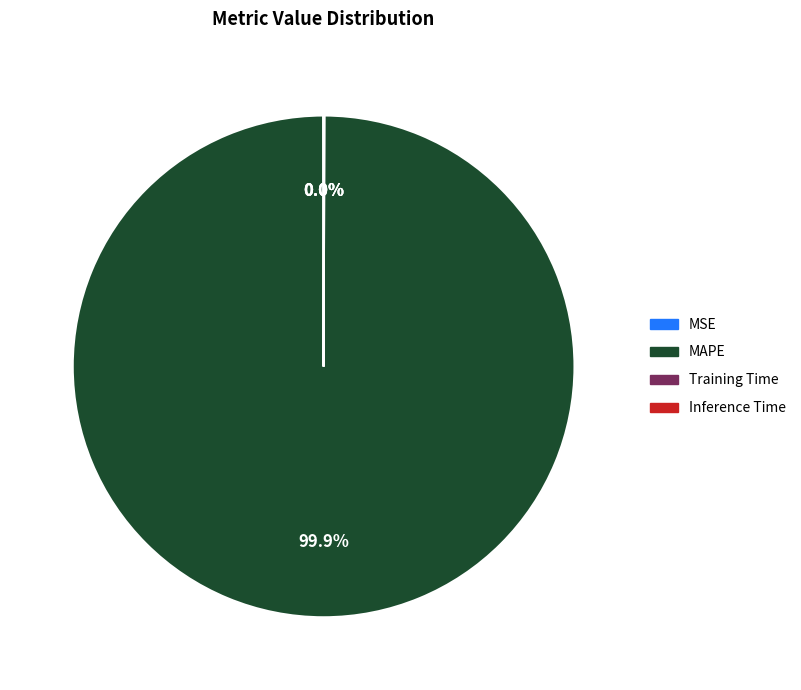

Does any single category account for the majority?

Yes